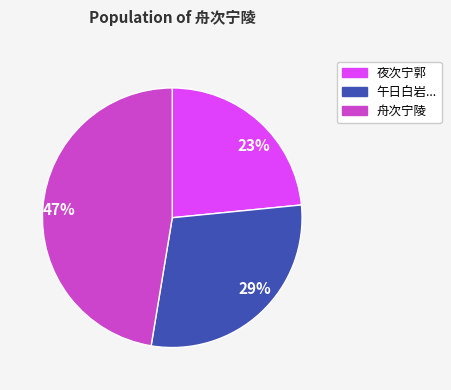

Between 舟次宁陵 and 夜次宁郭, which is larger?

舟次宁陵